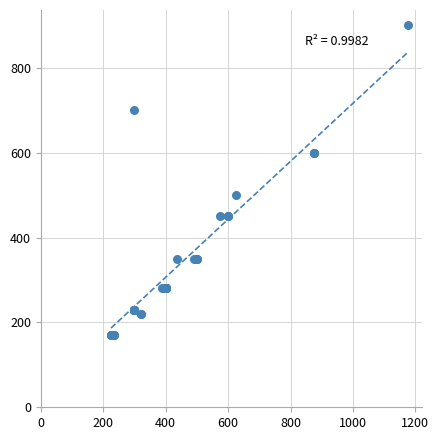

What Y value in the scatter plot is closest to 535?

500